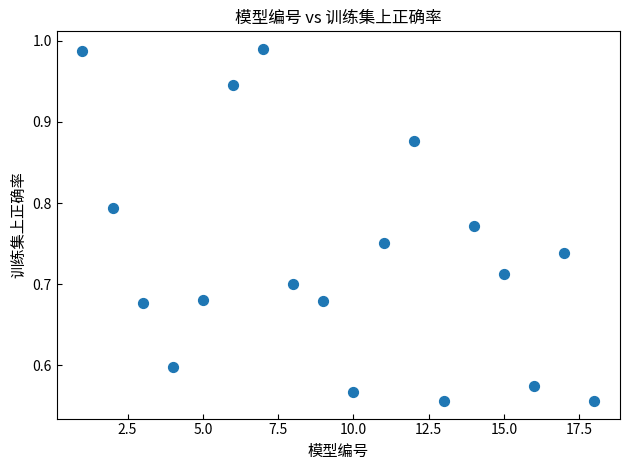

What is the range of X values (max minus min)?

17.0